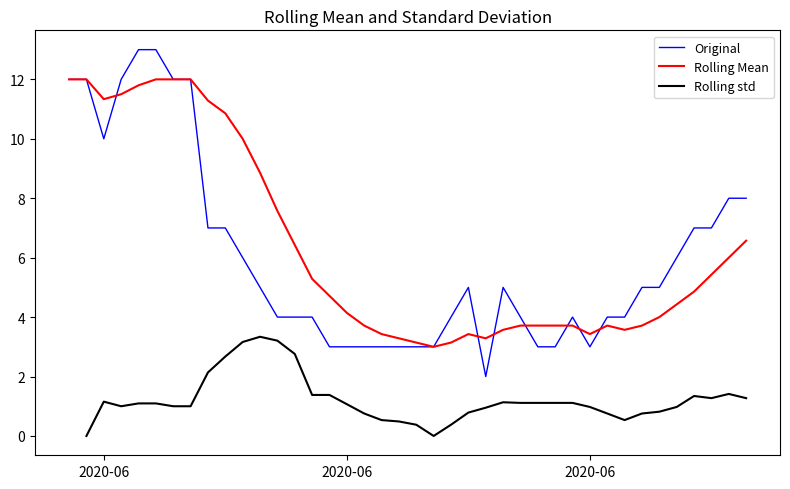

Is the value of Original at 16 greater than the value of Rolling Mean at 21?

No